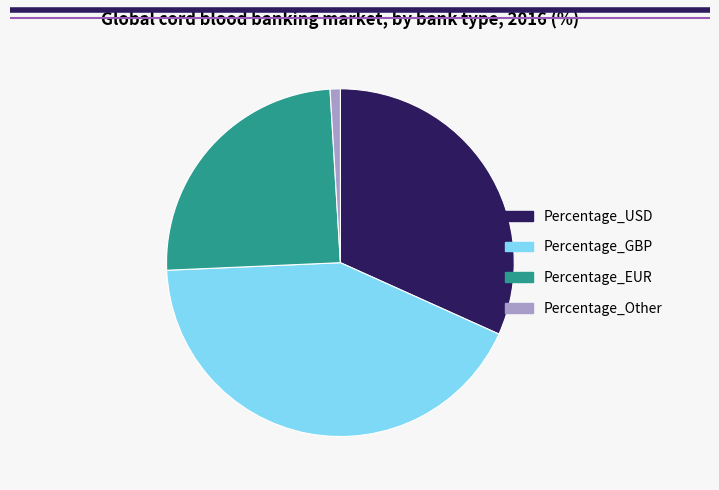

Does any single category account for the majority?

No